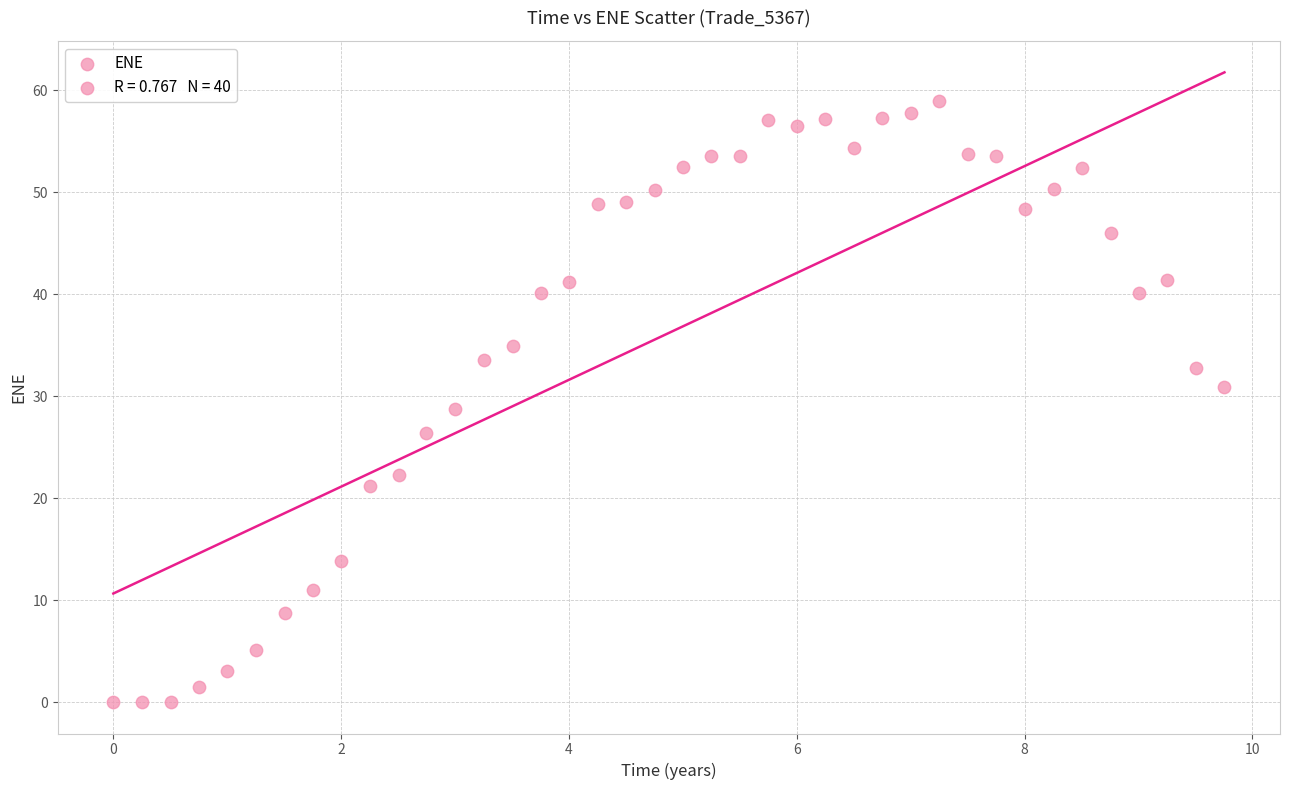

What is the range of X values (max minus min)?

9.8